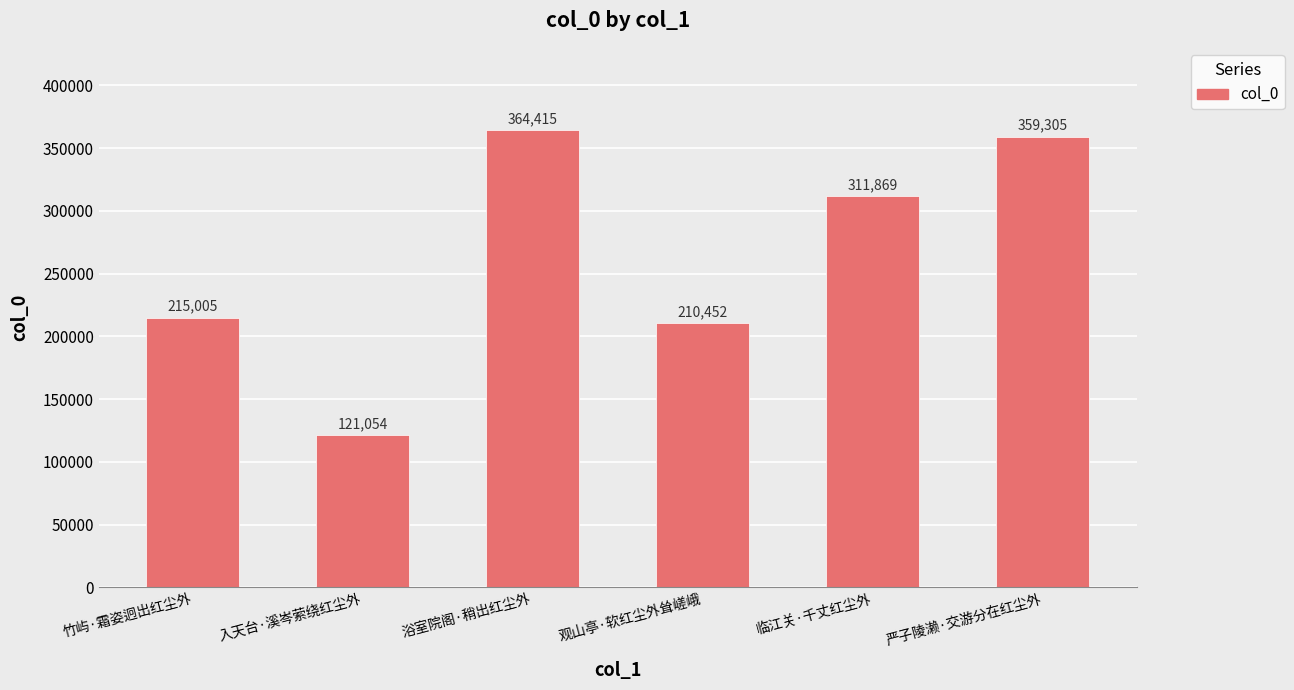

List the labels in order of value, smallest first.

入天台·溪岑萦绕红尘外, 观山亭·软红尘外耸嵯峨, 竹屿·霜姿迥出红尘外, 临江关·千丈红尘外, 严子陵濑·交游分在红尘外, 浴室院阁·稍出红尘外